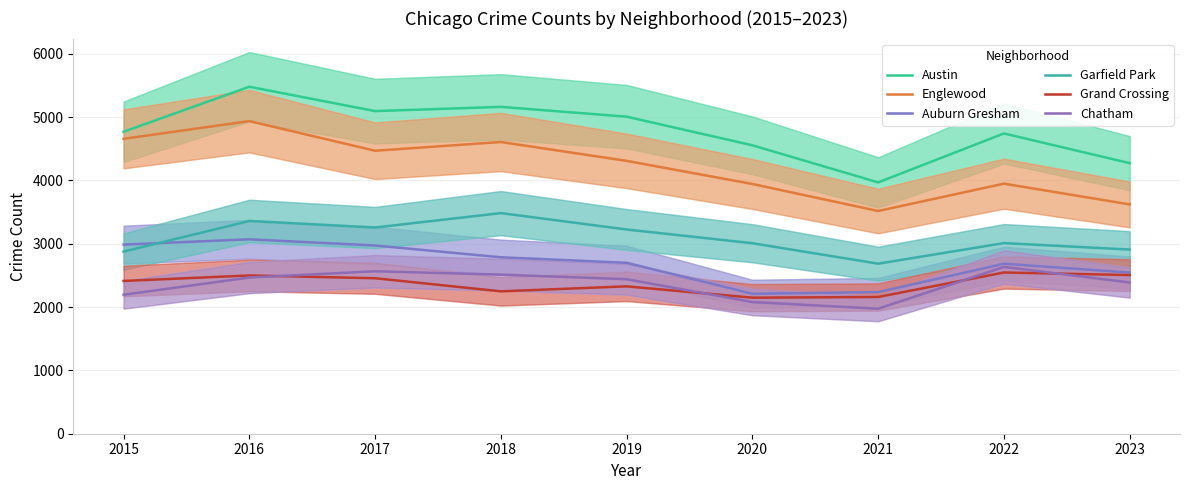

Which category has the lowest value across all series?

2021